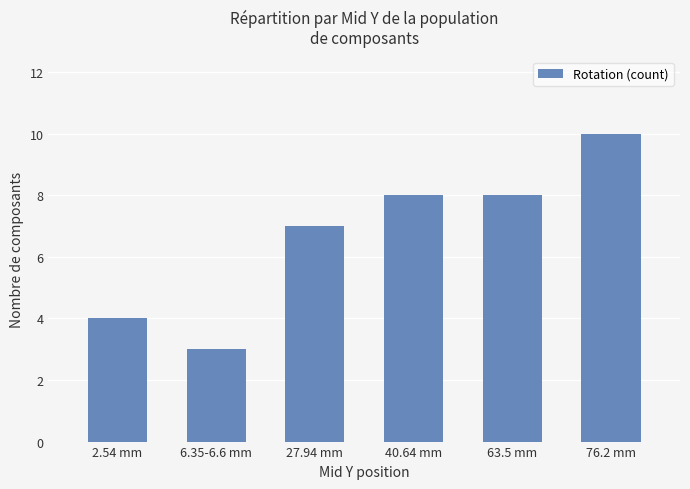

True or false: the data shows 10 at 76.2 mm.

True